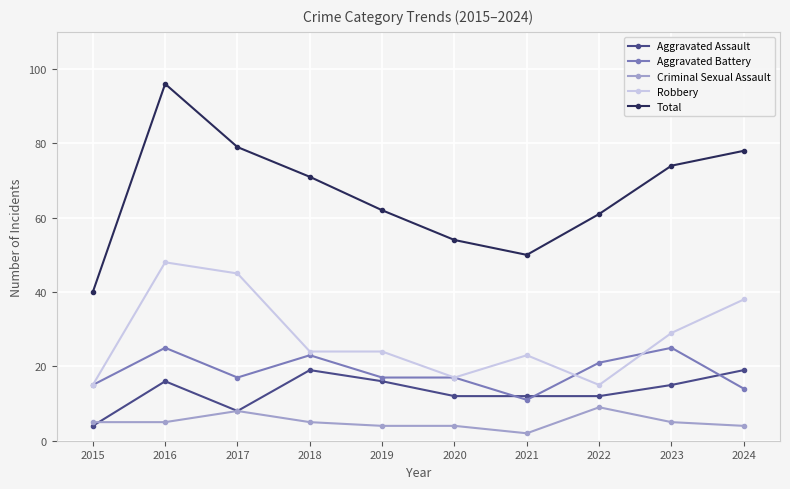

What value does the Aggravated Battery series have at 2020, to the nearest 10?

20